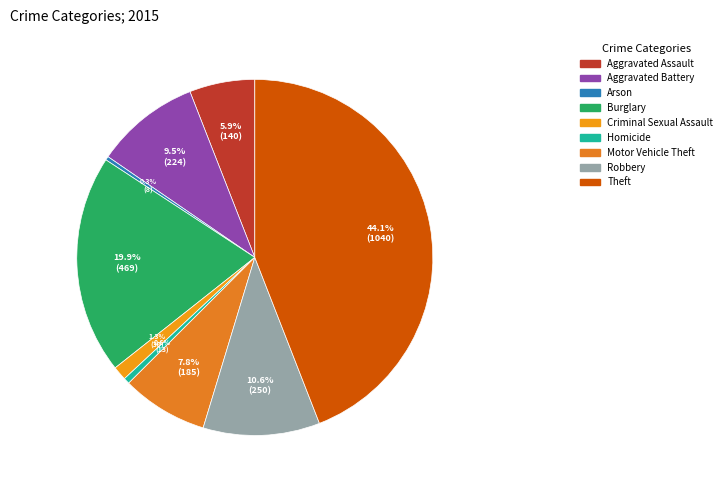

To the nearest percent, what is the difference between the largest and smallest slice percentages?

44%